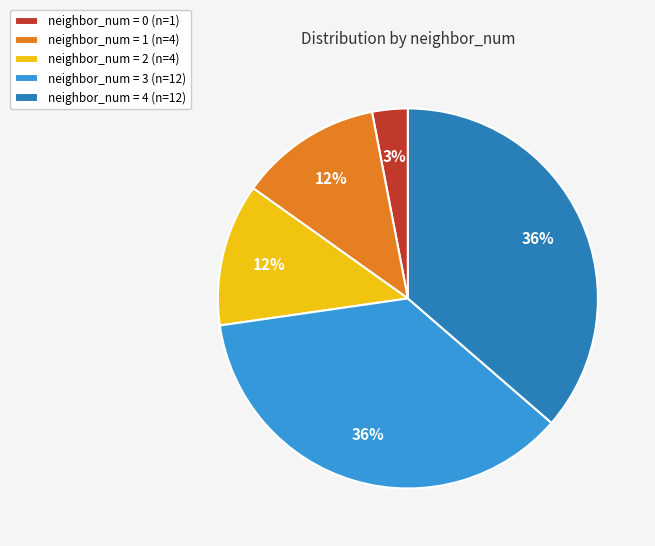

Is there a majority slice in this chart?

No